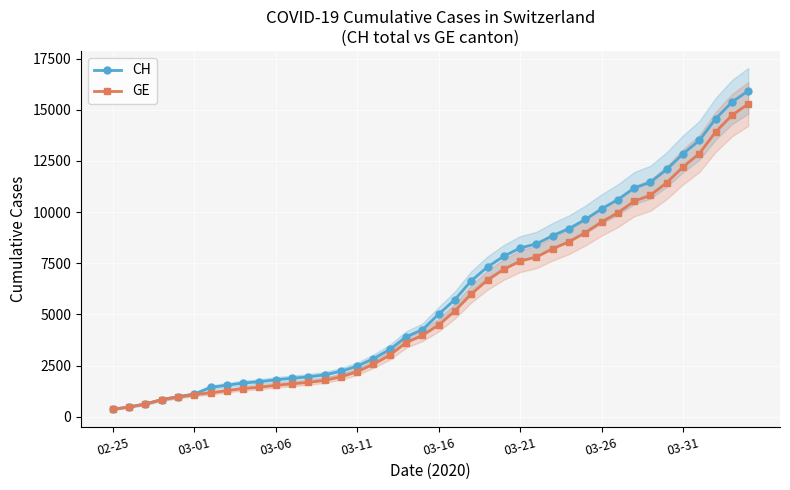

At which label is GE closest to 7829?

26